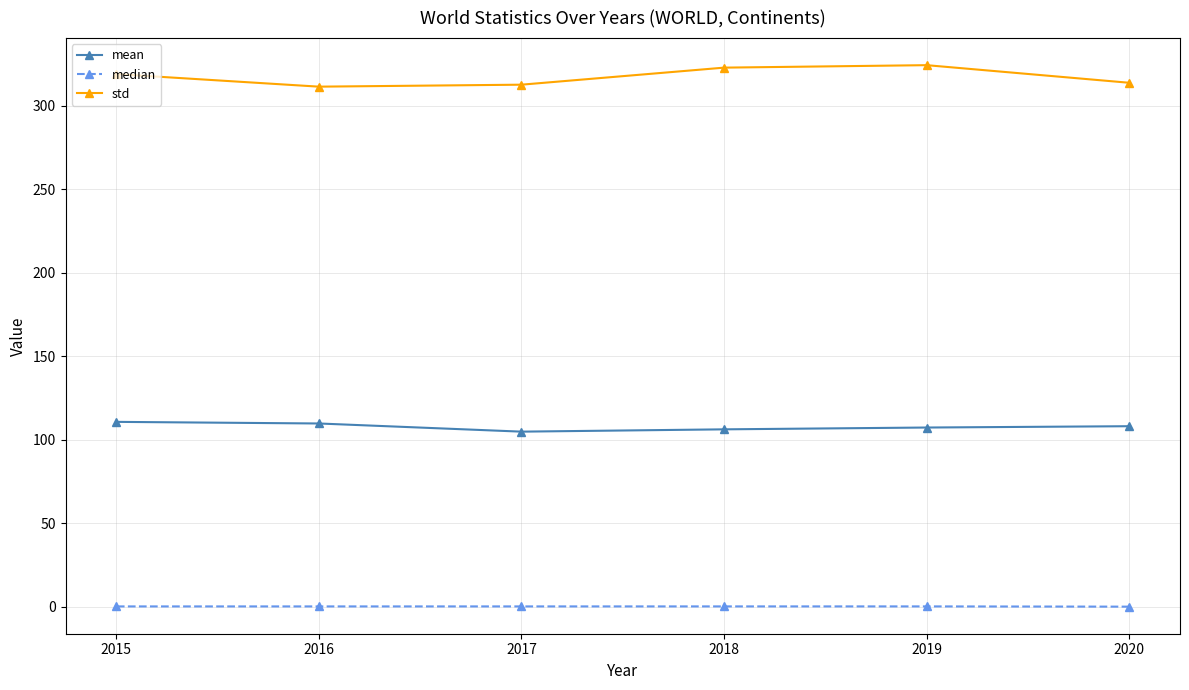

List the series in order of their peak value, lowest first.

median, mean, std